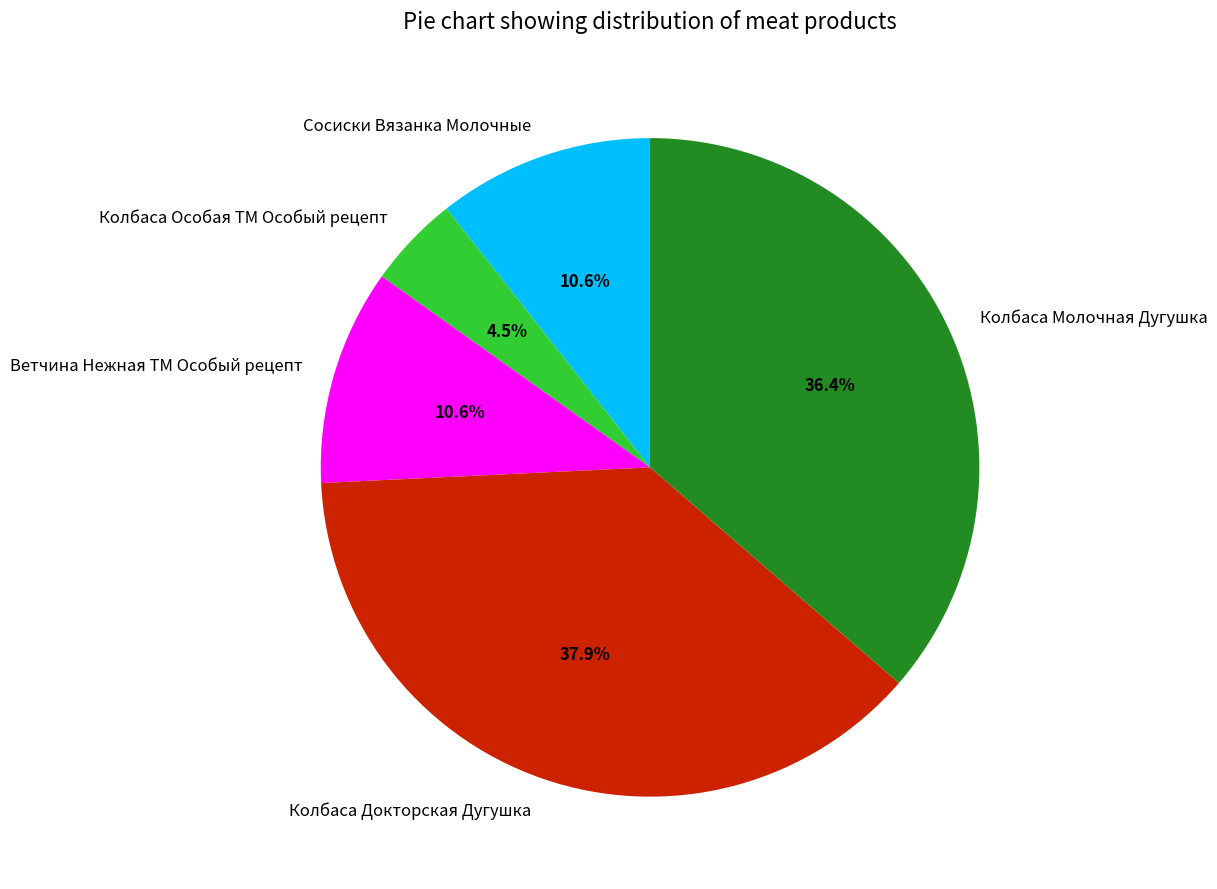

To the nearest percent, what is the combined percentage of Ветчина Нежная ТМ Особый рецепт and Колбаса Особая ТМ Особый рецепт?

15%